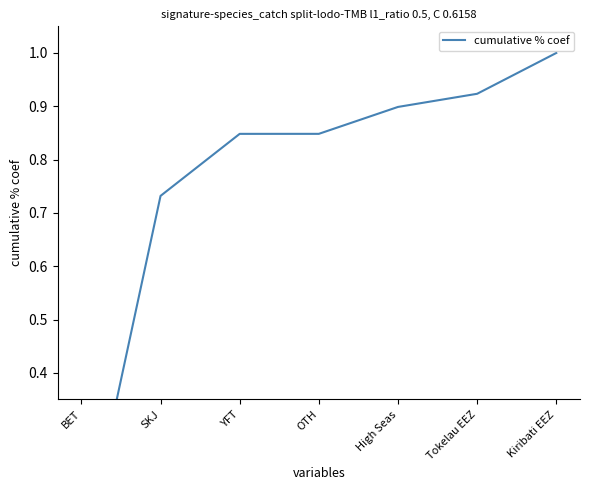

List the labels in order of value, smallest first.

BET, SKJ, YFT, OTH, High Seas, Tokelau EEZ, Kiribati EEZ